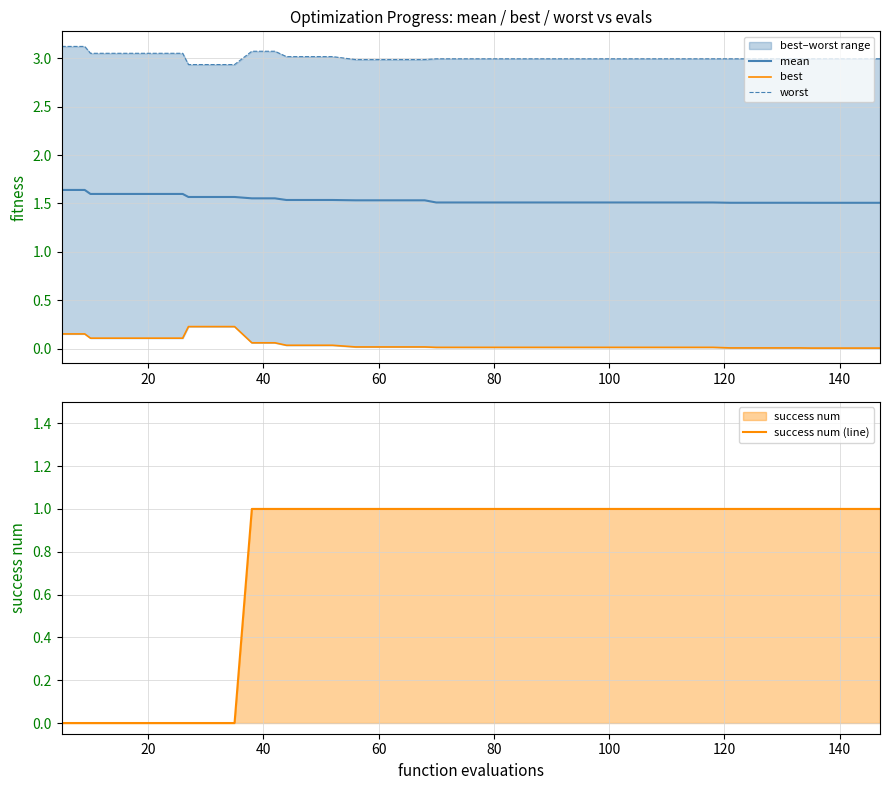

Which series has the largest total across all categories?

worst